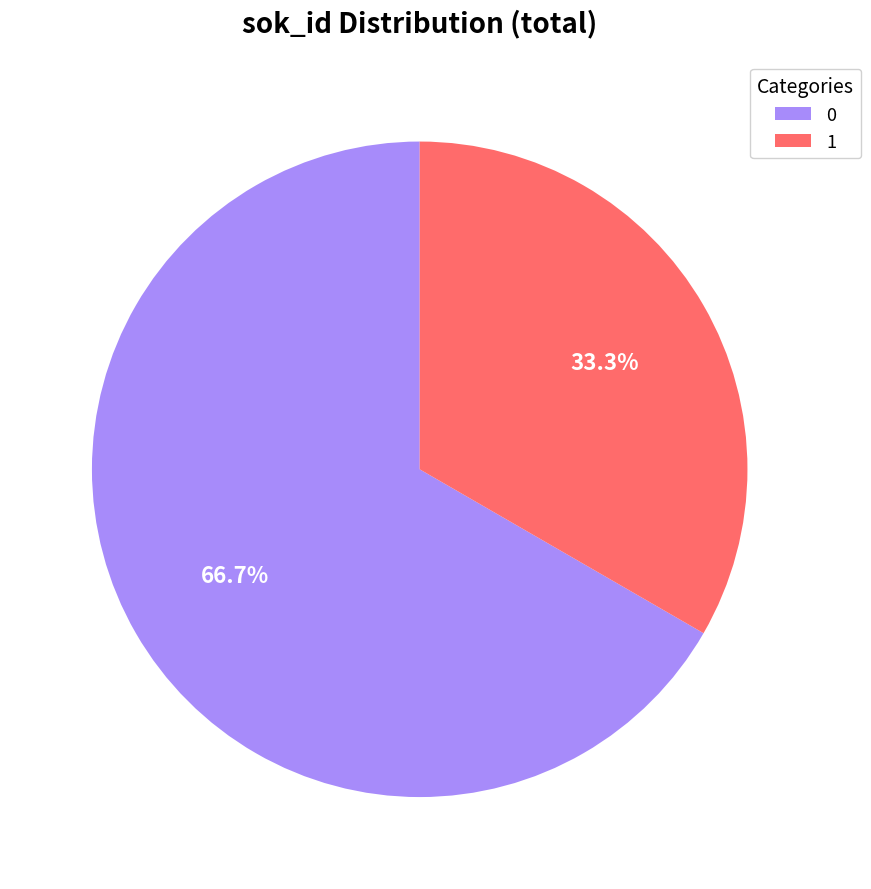

True or false: 1 accounts for 33% of the total.

True